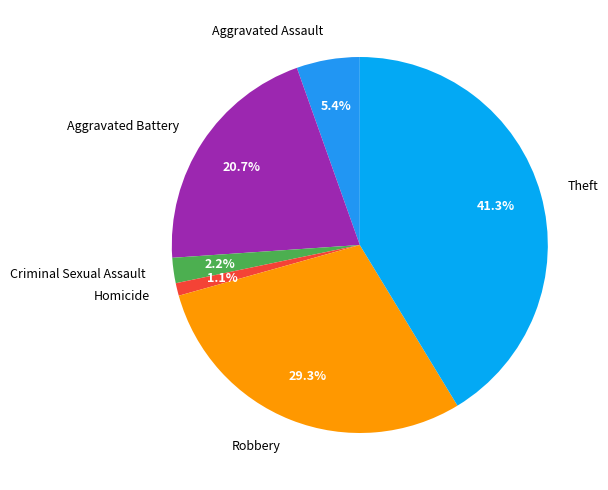

What percentage do Aggravated Battery and Theft together represent?

62.0%